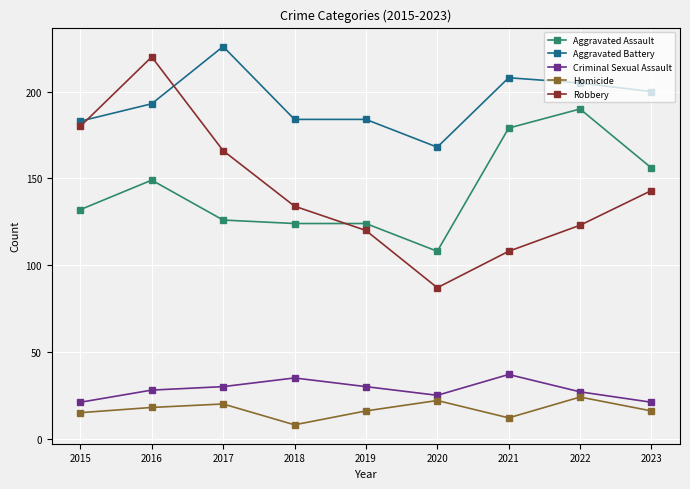

Reading left to right, what are all the values shown in this chart?

Aggravated Assault: 132	149	126	124	124	108	179	190	156
Aggravated Battery: 183	193	226	184	184	168	208	205	200
Criminal Sexual Assault: 21	28	30	35	30	25	37	27	21
Homicide: 15	18	20	8	16	22	12	24	16
Robbery: 180	220	166	134	120	87	108	123	143